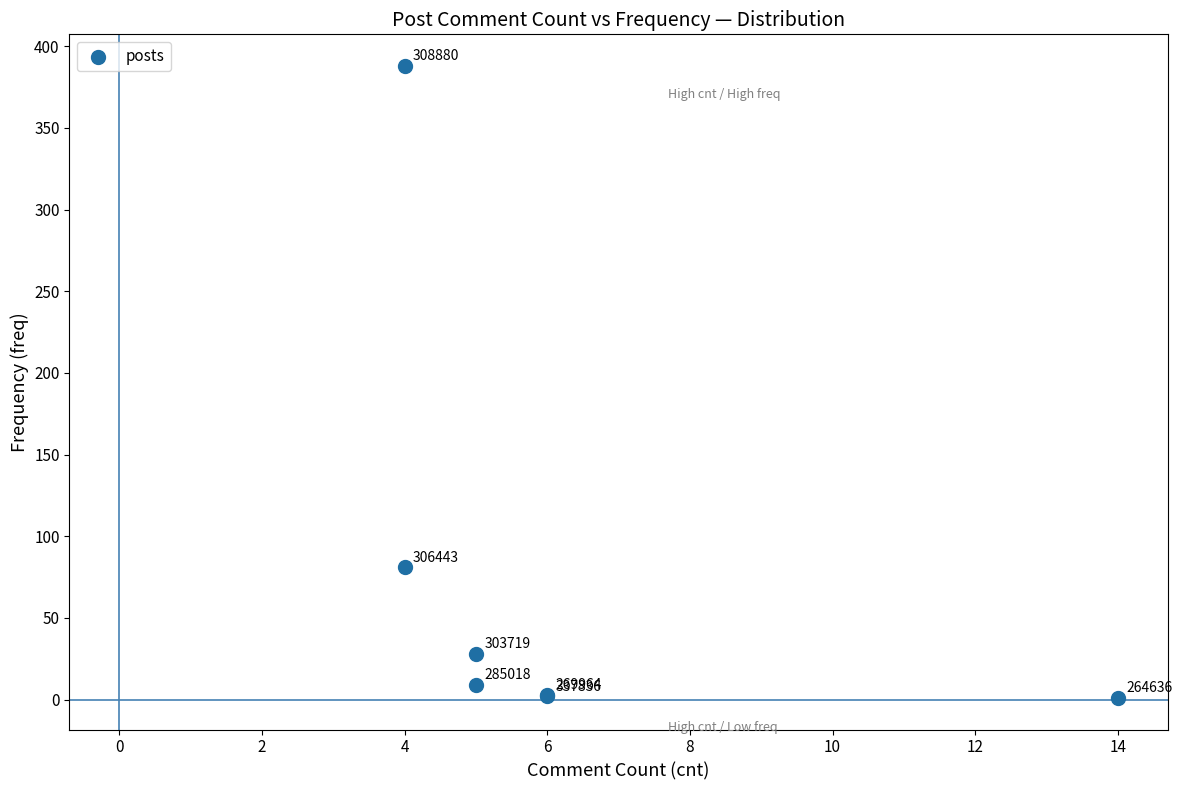

What Y value in the scatter plot is closest to 194?

81